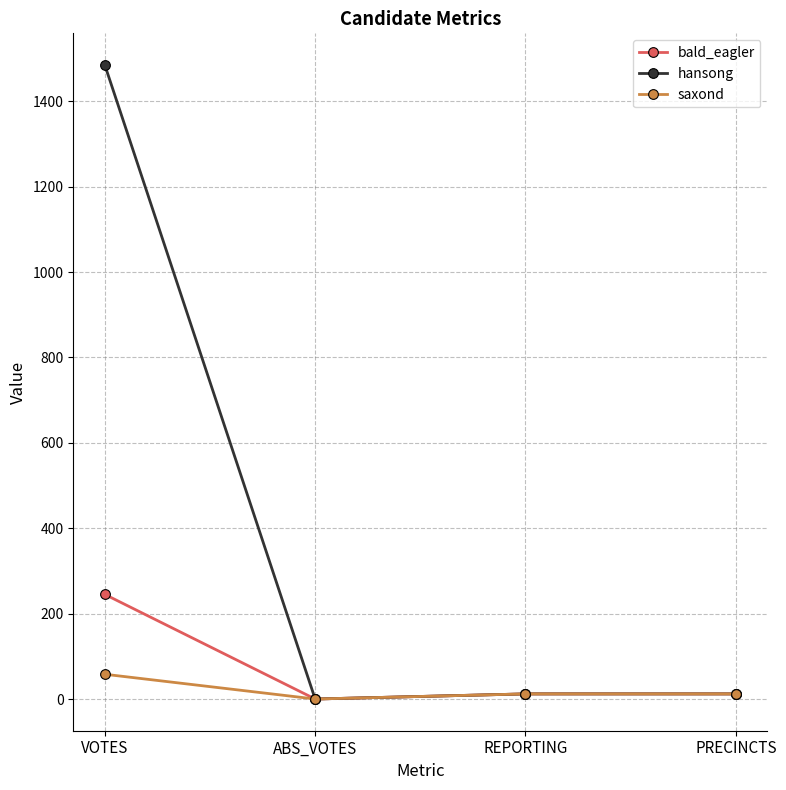

Which series has the largest total across all categories?

hansong